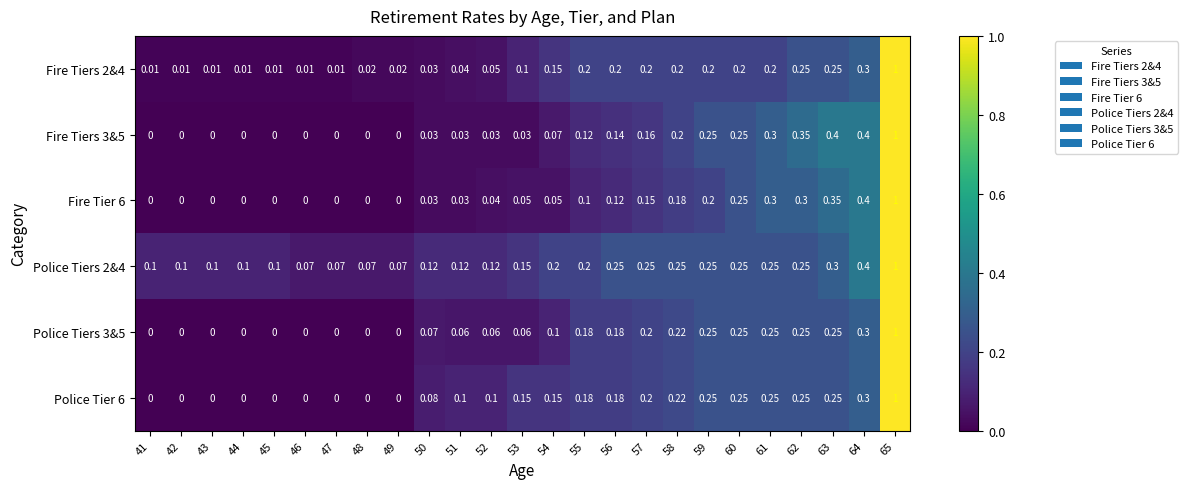

Is the value of Police Tiers 3&5 at 63 greater than the value of Fire Tiers 3&5 at 51?

Yes